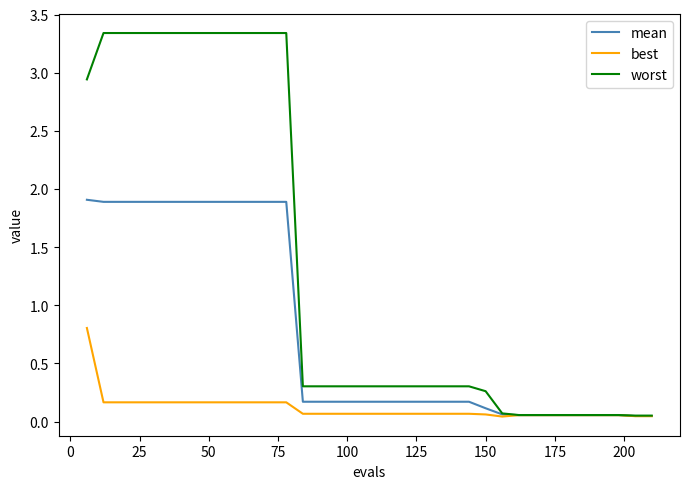

Which series has the largest range (max minus min)?

worst